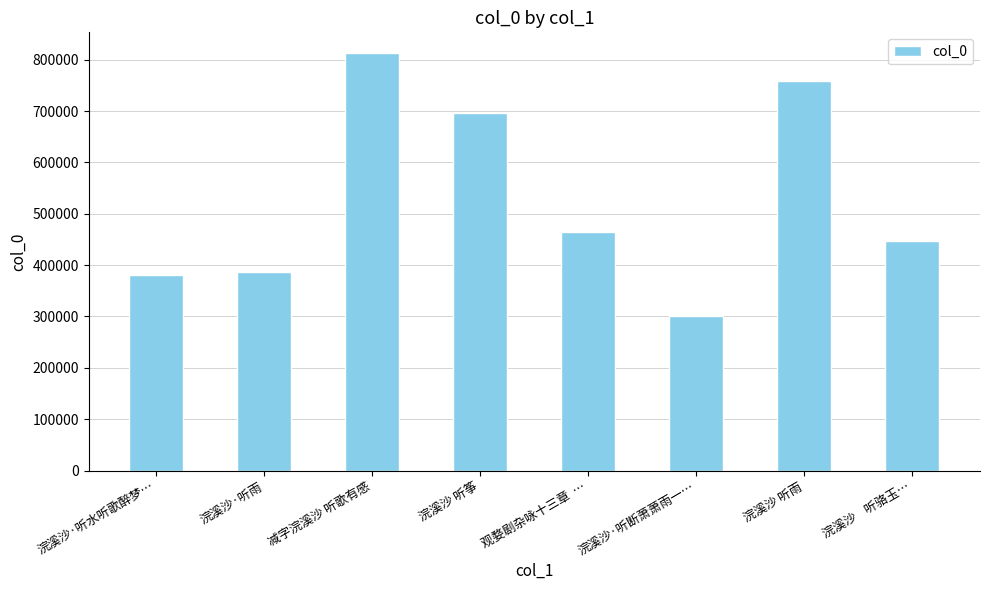

What is the approximate value at 浣溪沙·听断萧萧雨一…, to the nearest 100?

300500